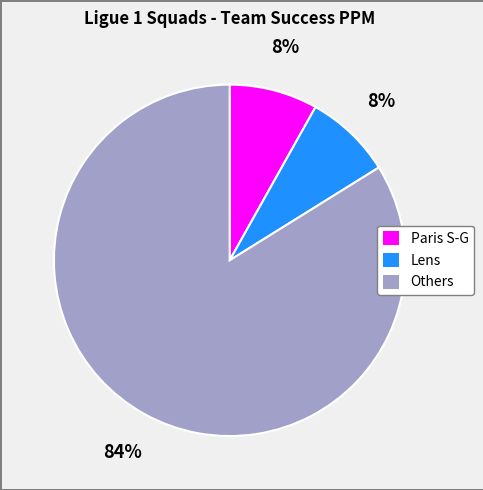

How many slices are in this pie chart?

3